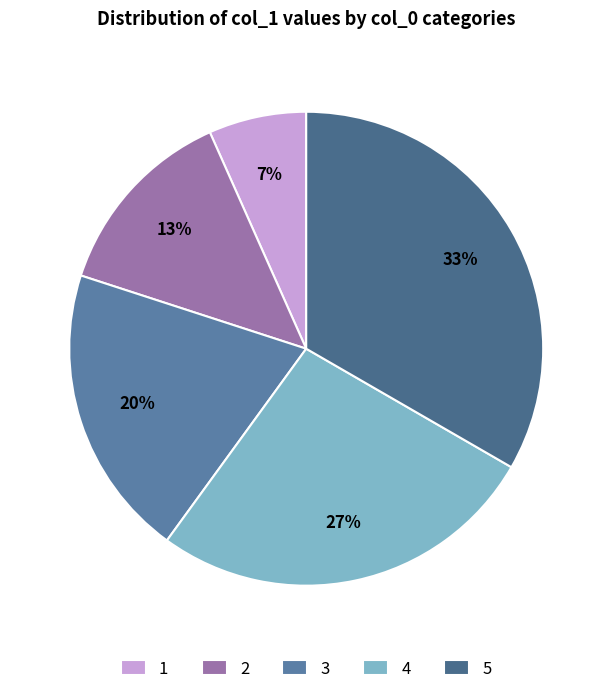

Is 5 the majority of the pie?

No